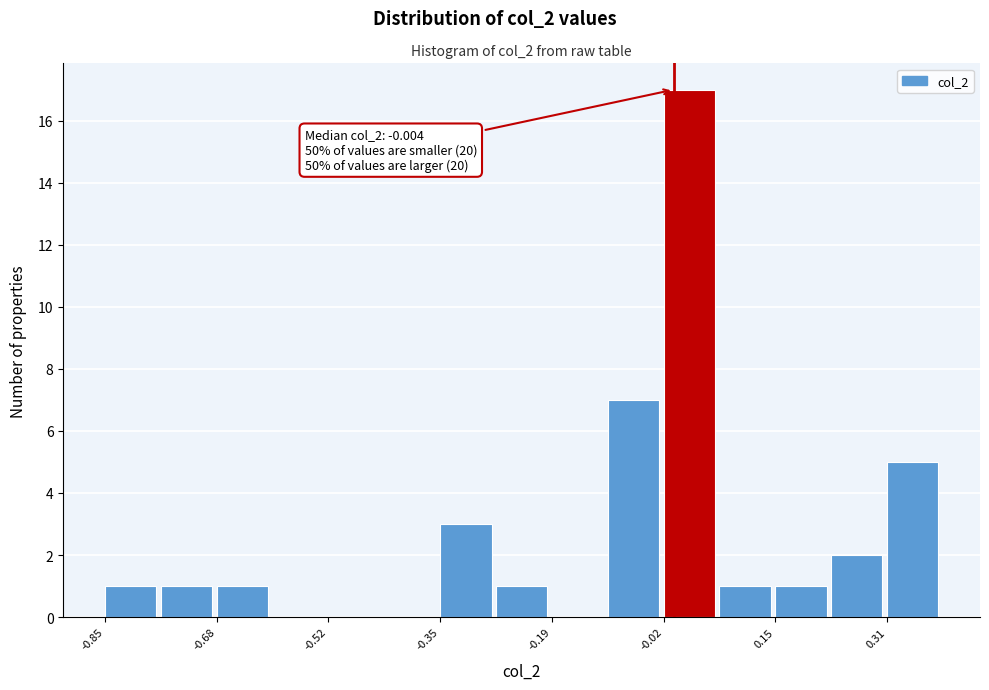

Which range on the x-axis has the tallest bar?

-0.02 to 0.06